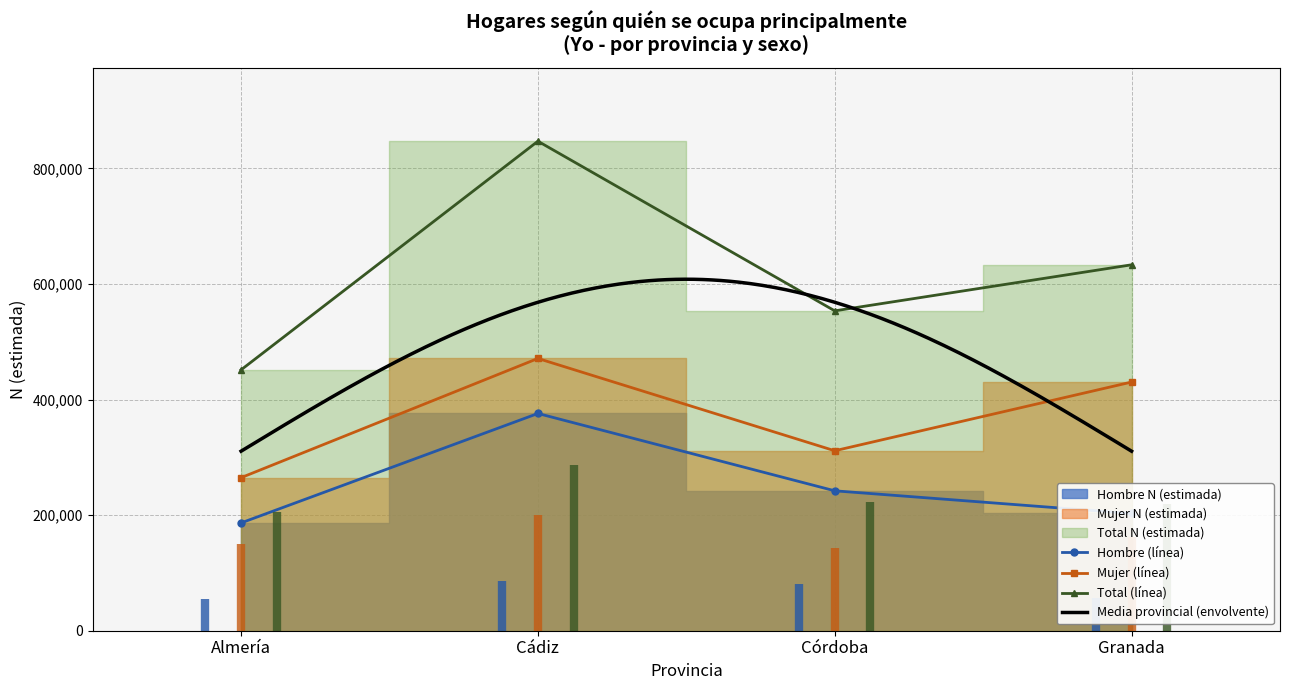

At which category does Total_n reach its first local peak?

Cádiz